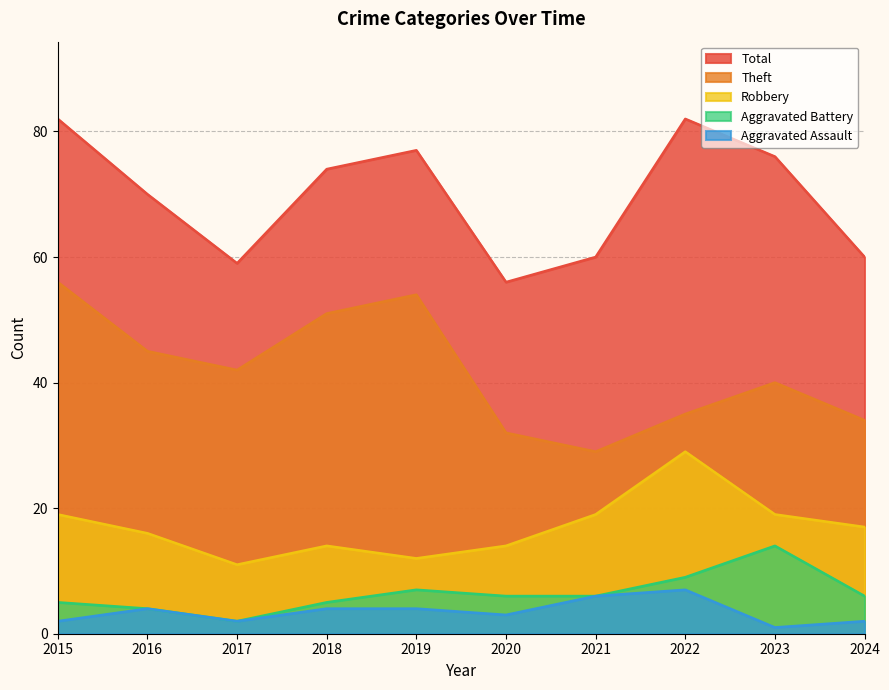

At which category is the sum across all series the highest?

2015